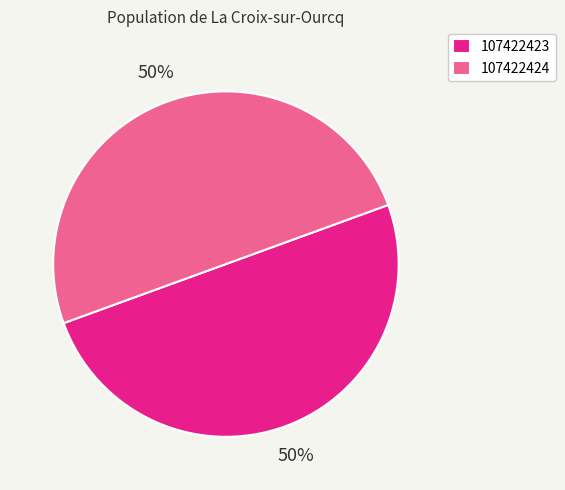

Combined, do 107422423 and 107422424 account for over 50%?

Yes